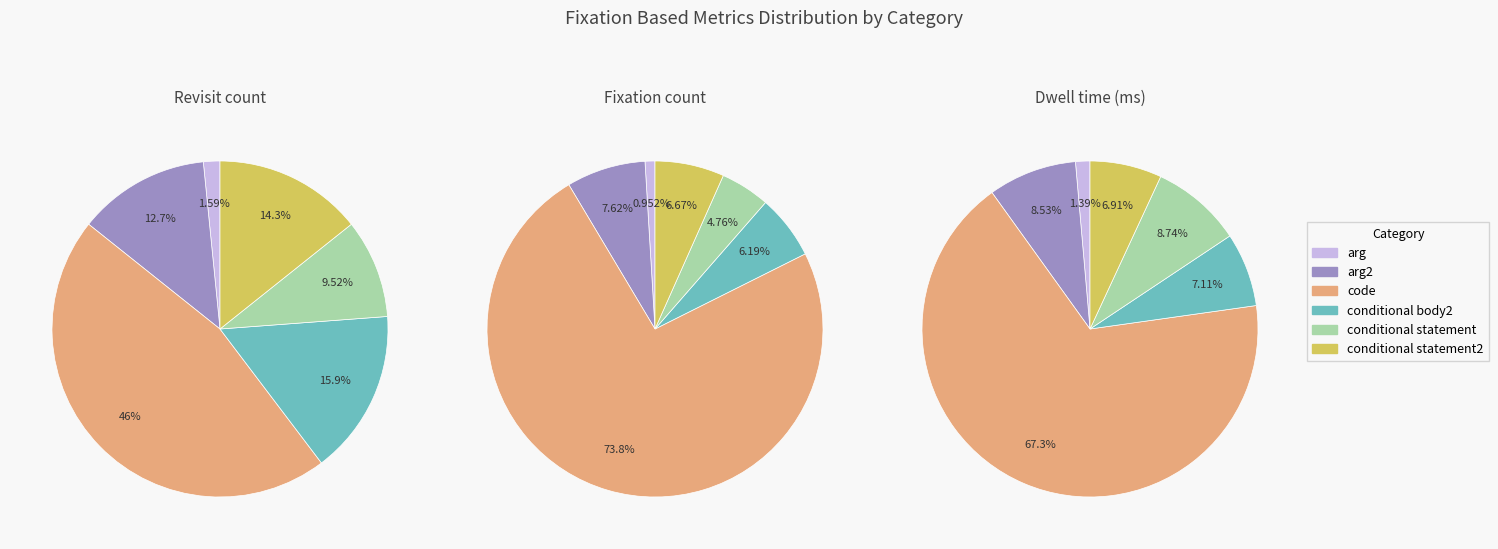

Is it true that arg is 11% of the pie?

False